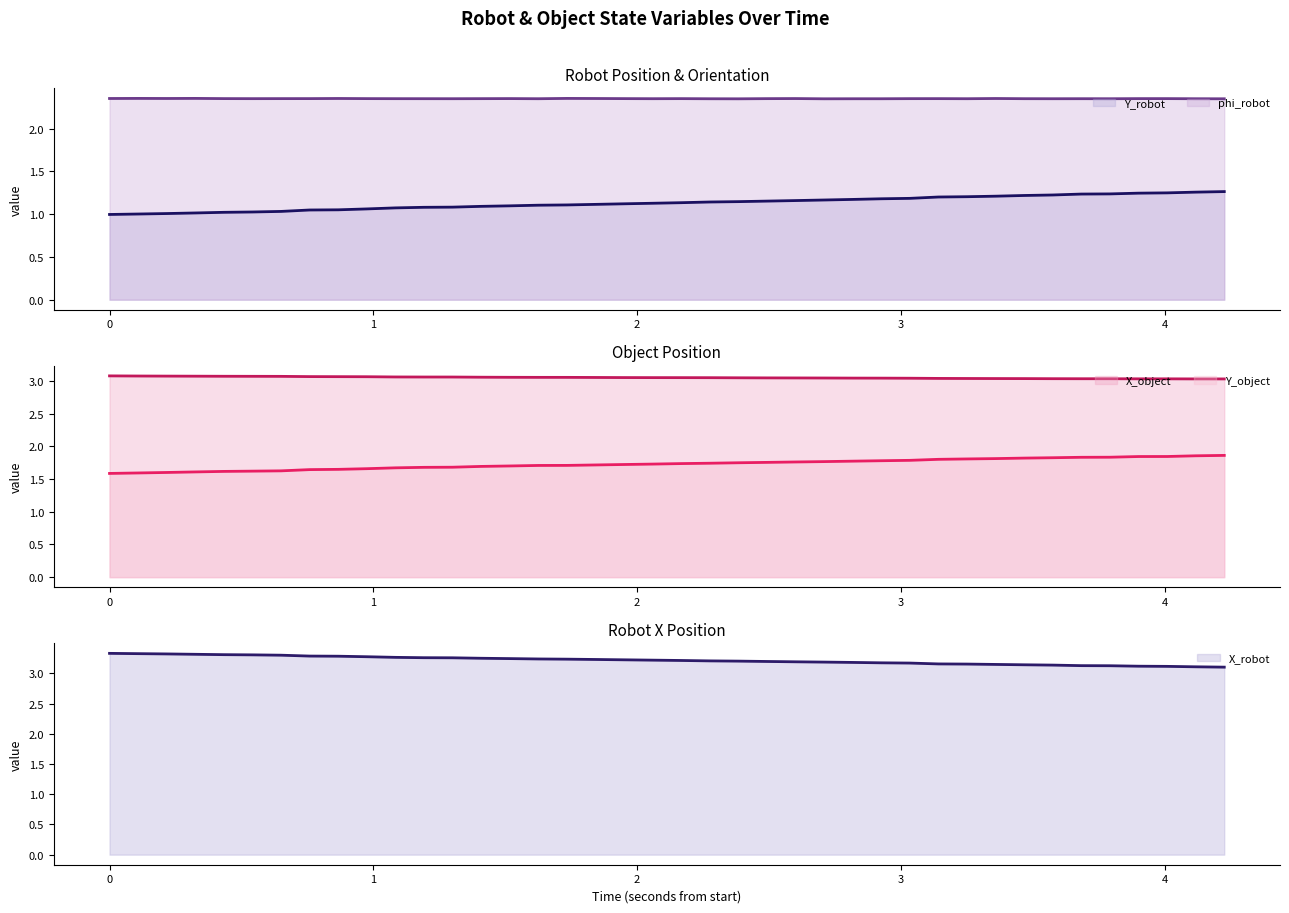

What is the maximum value shown in the chart?

3.3